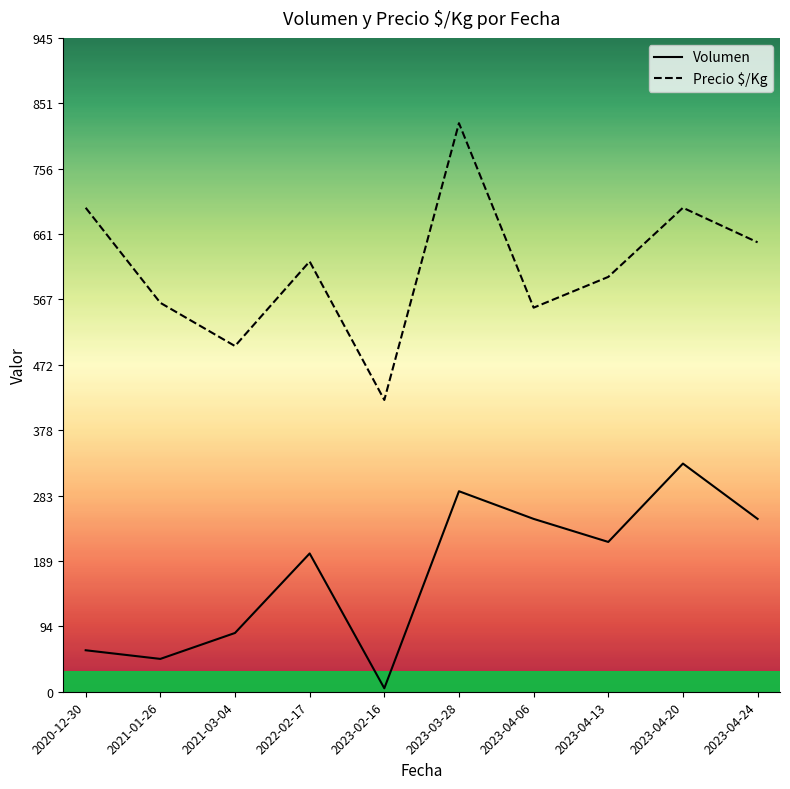

Count the number of data series in this chart.

2